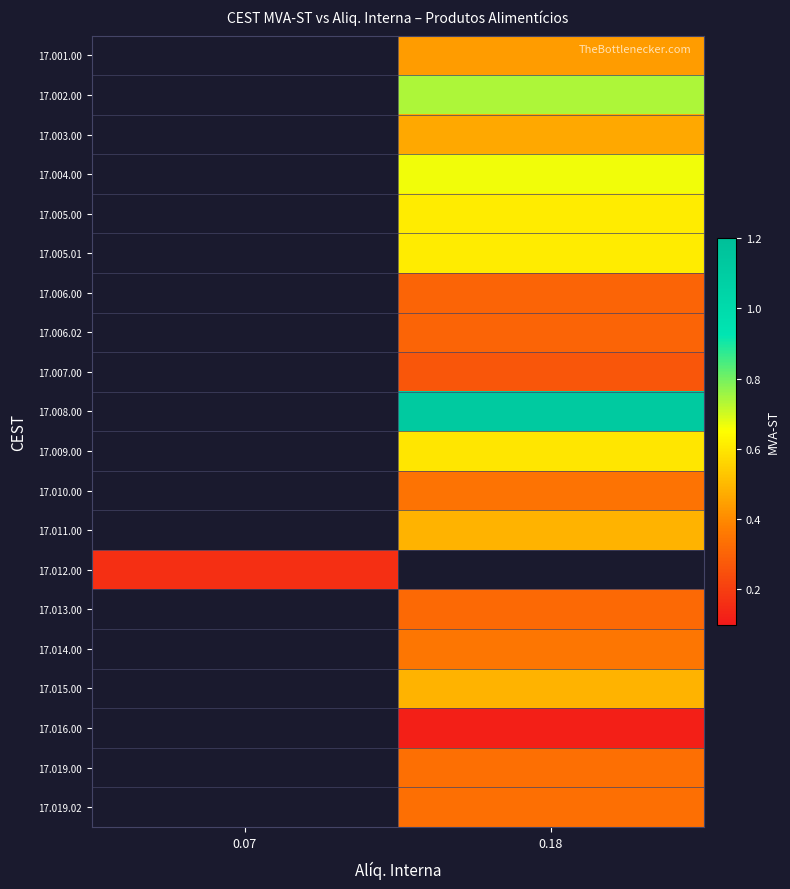

How many distinct data groups are displayed?

20